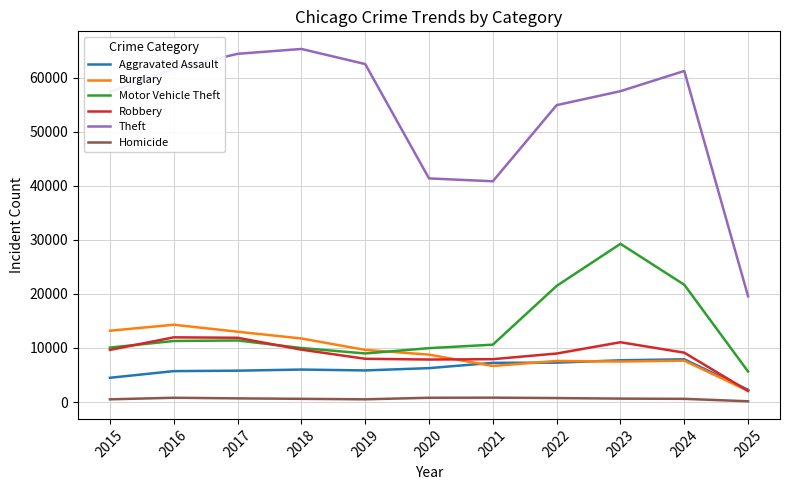

The Theft series shows 35447 at 2017. True or false?

False